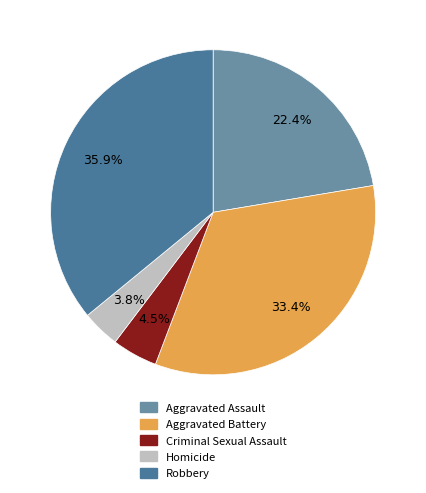

To the nearest percent, what is the difference between the largest and smallest slice percentages?

32%